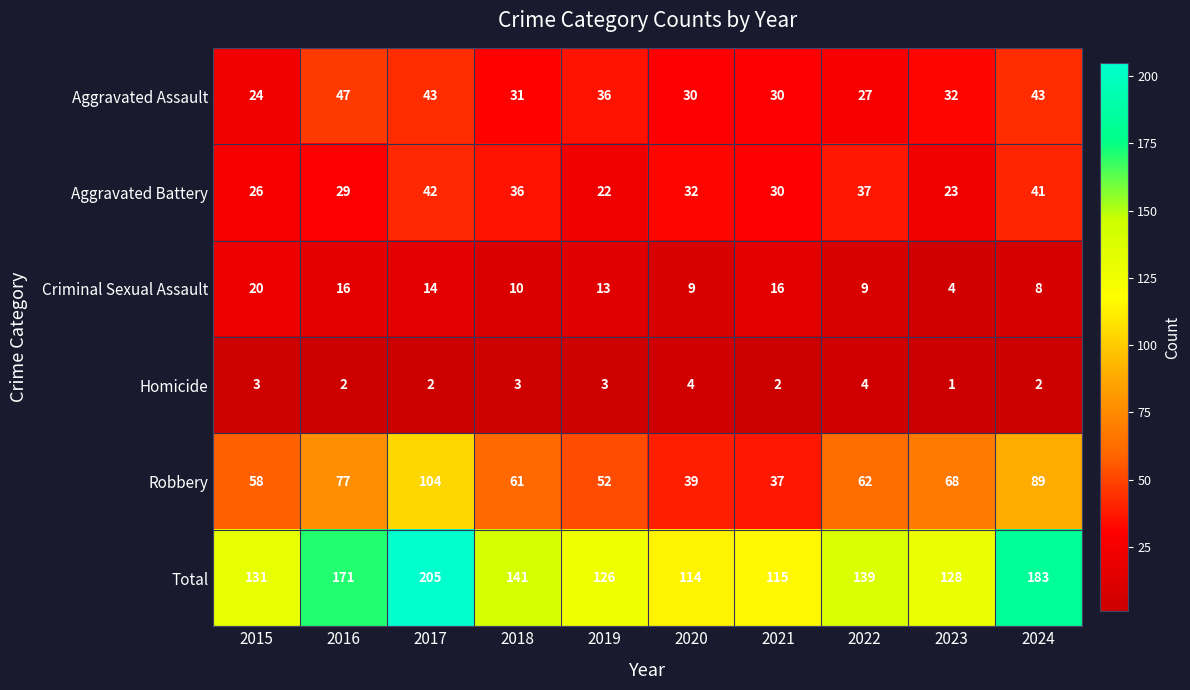

The value of Aggravated Battery at 2017 is 42. True or false?

True